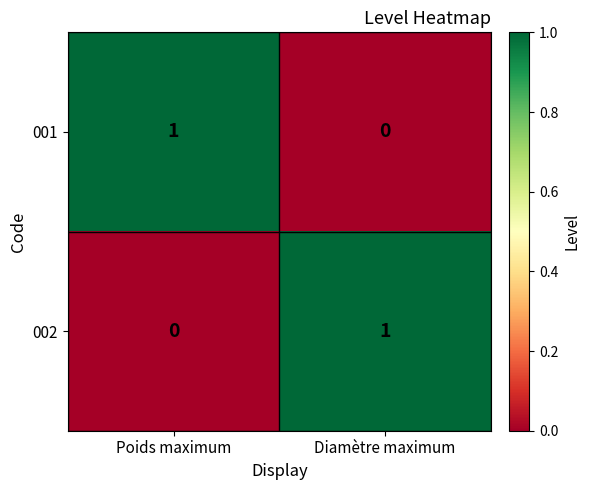

At which label does 002 reach its peak?

Diamètre maximum